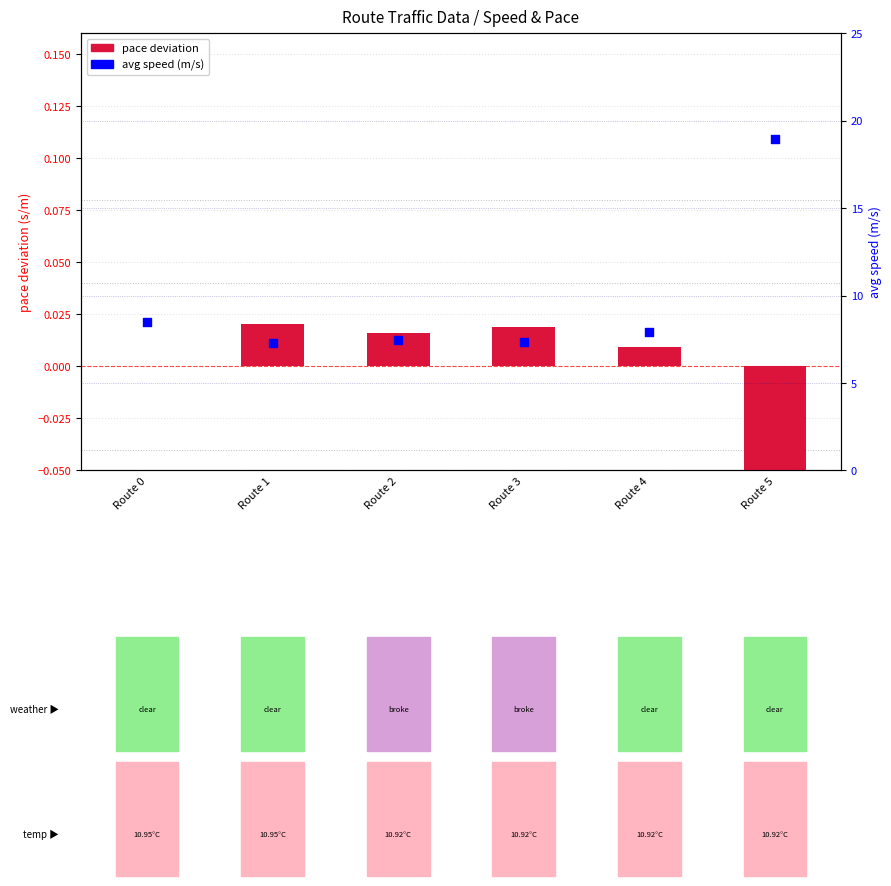

Is the value of pace (centered) at Route 2 greater than the value of avg speed (m/s) at Route 5?

No